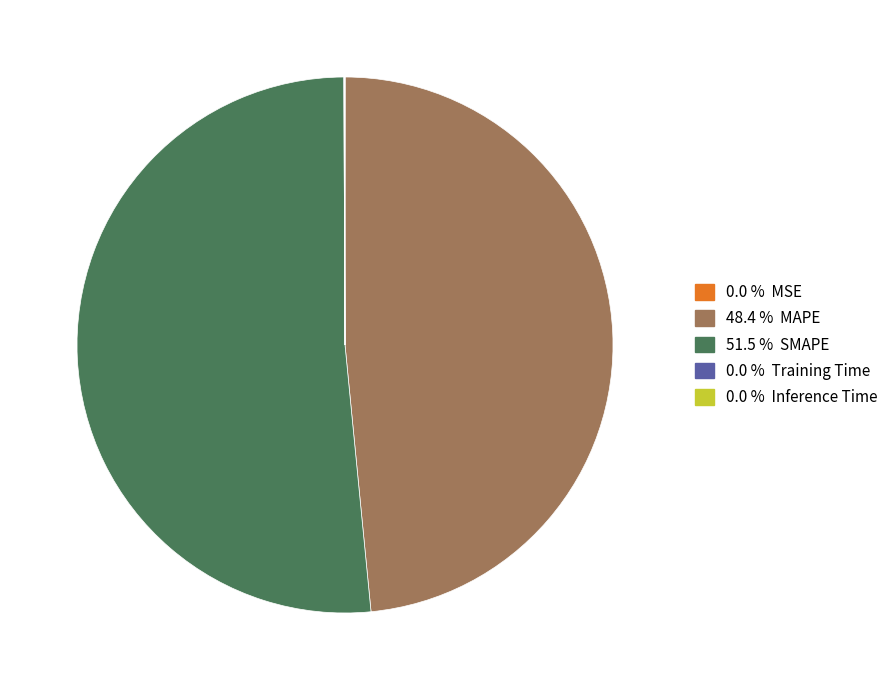

Is there any slice that represents more than half of the pie?

Yes